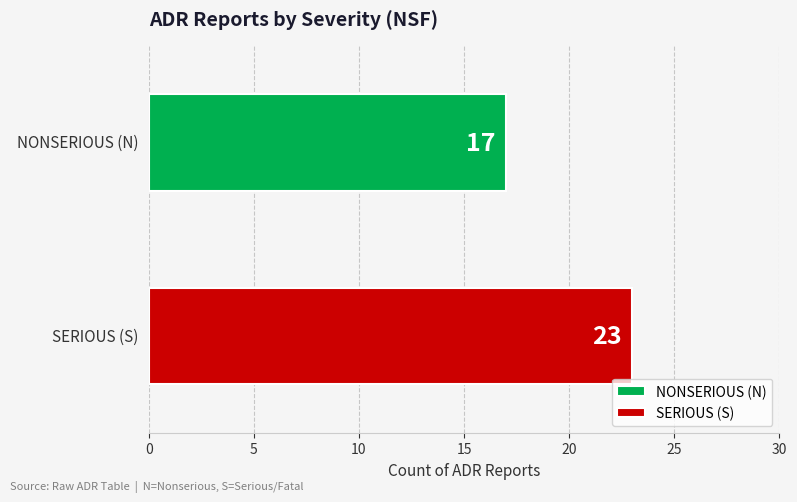

List the series in order of their peak value, lowest first.

NONSERIOUS (N), SERIOUS (S)